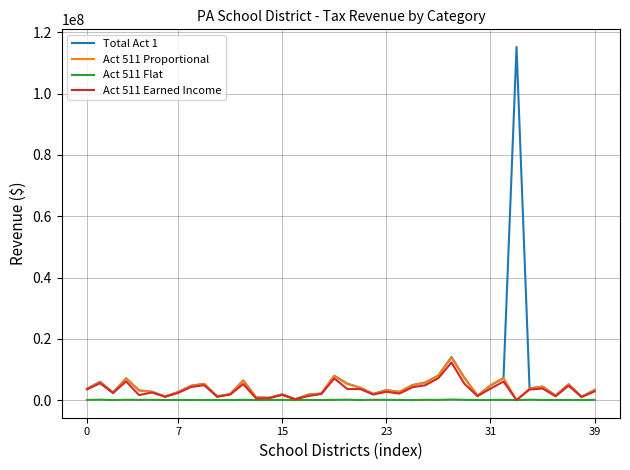

What is the greatest value displayed?

115258876.3